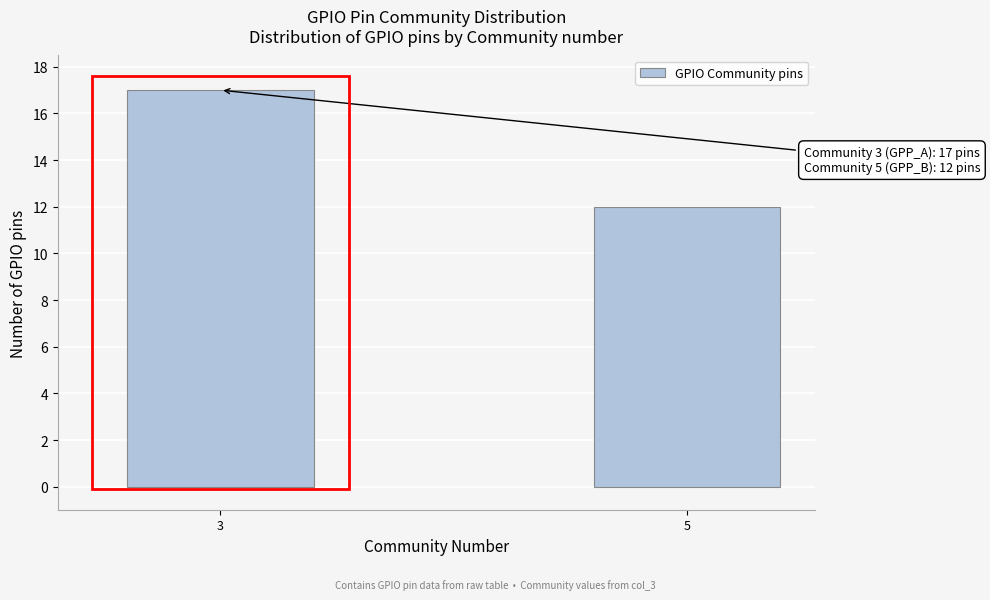

Reading left to right, list all the values displayed in this chart.

3=17	5=12